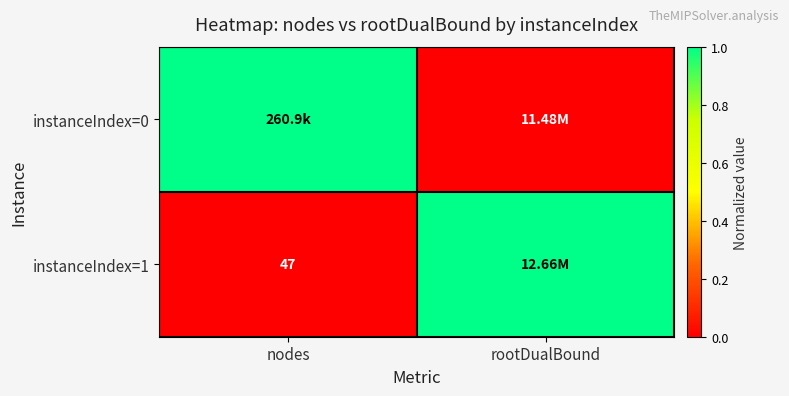

How many values in instanceIndex=1 are above zero?

1